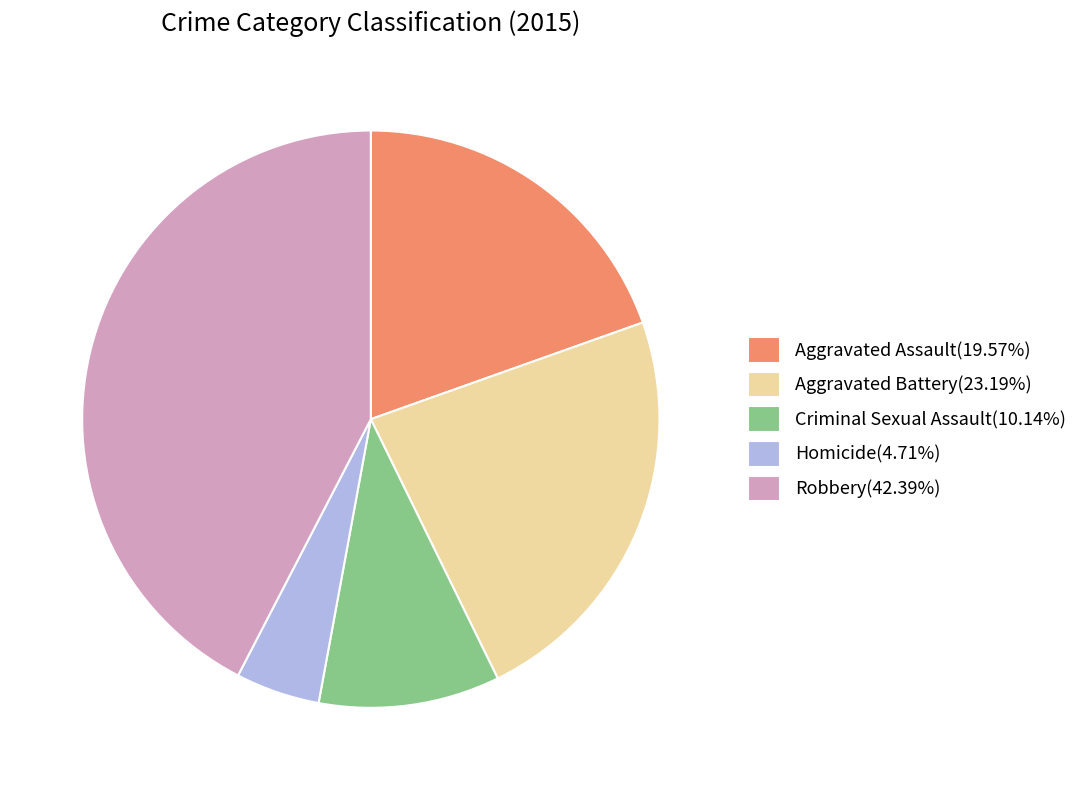

Is the sum of Robbery(42.39%) and Aggravated Assault(19.57%) greater than half?

Yes